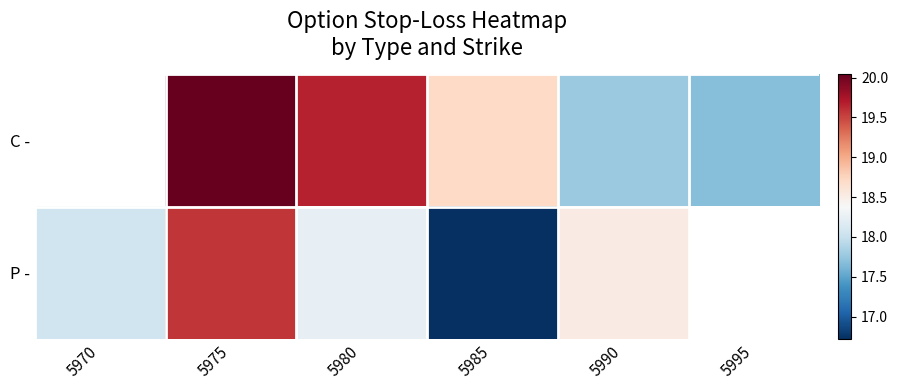

Where does the C - series first go above 19?

5975